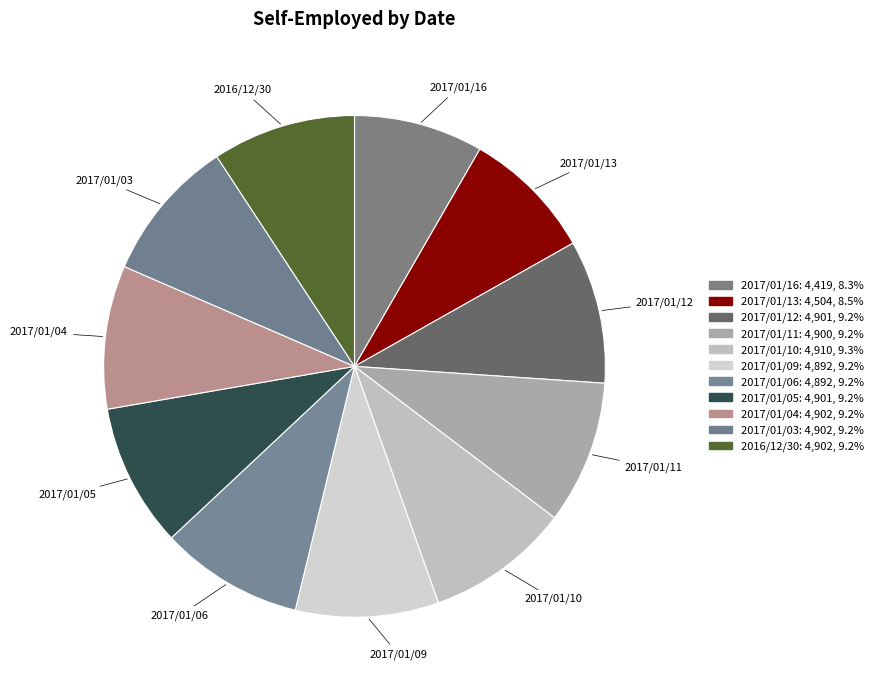

How much of the chart is everything except 2017/01/11?

90.8%